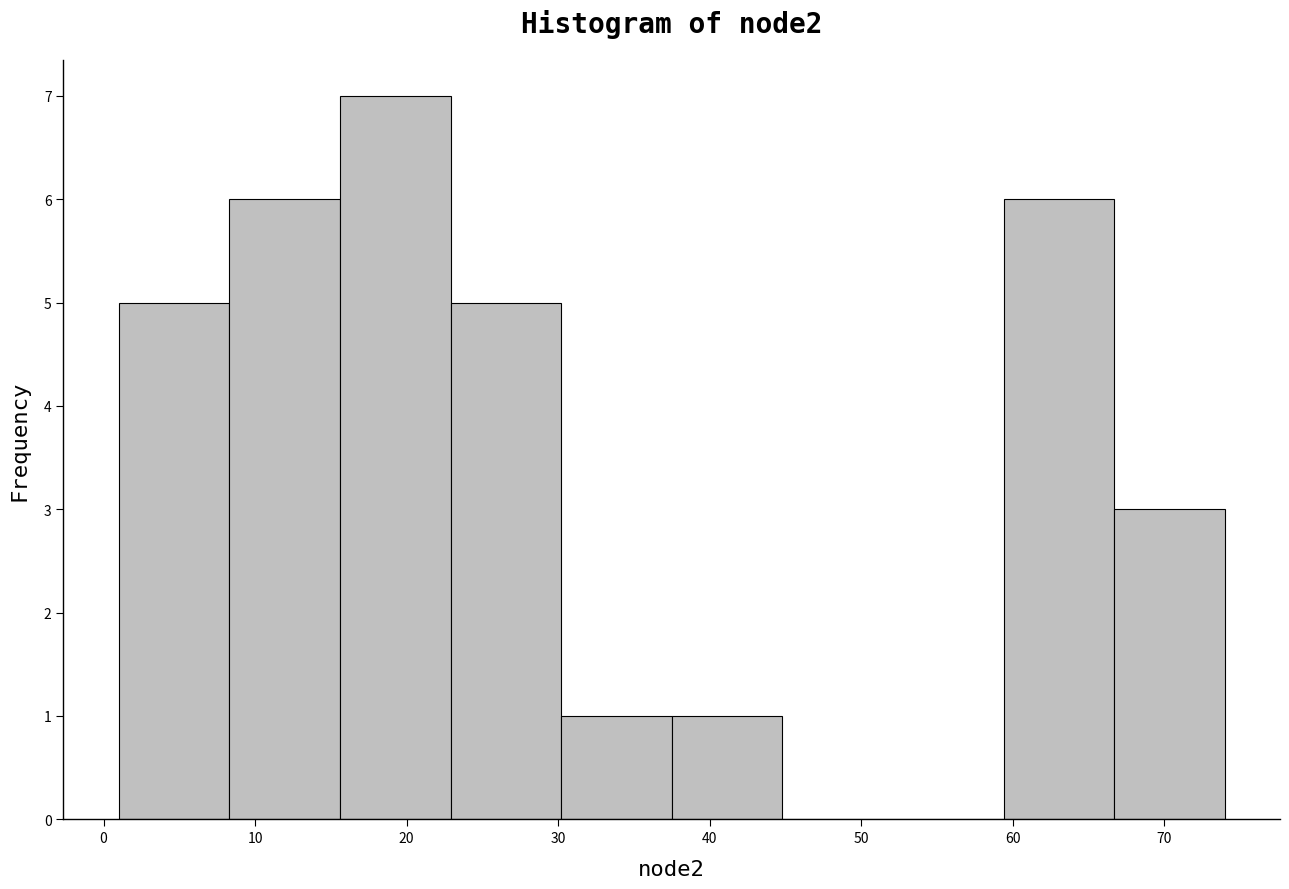

Which range on the x-axis has the tallest bar?

15.6 to 22.9